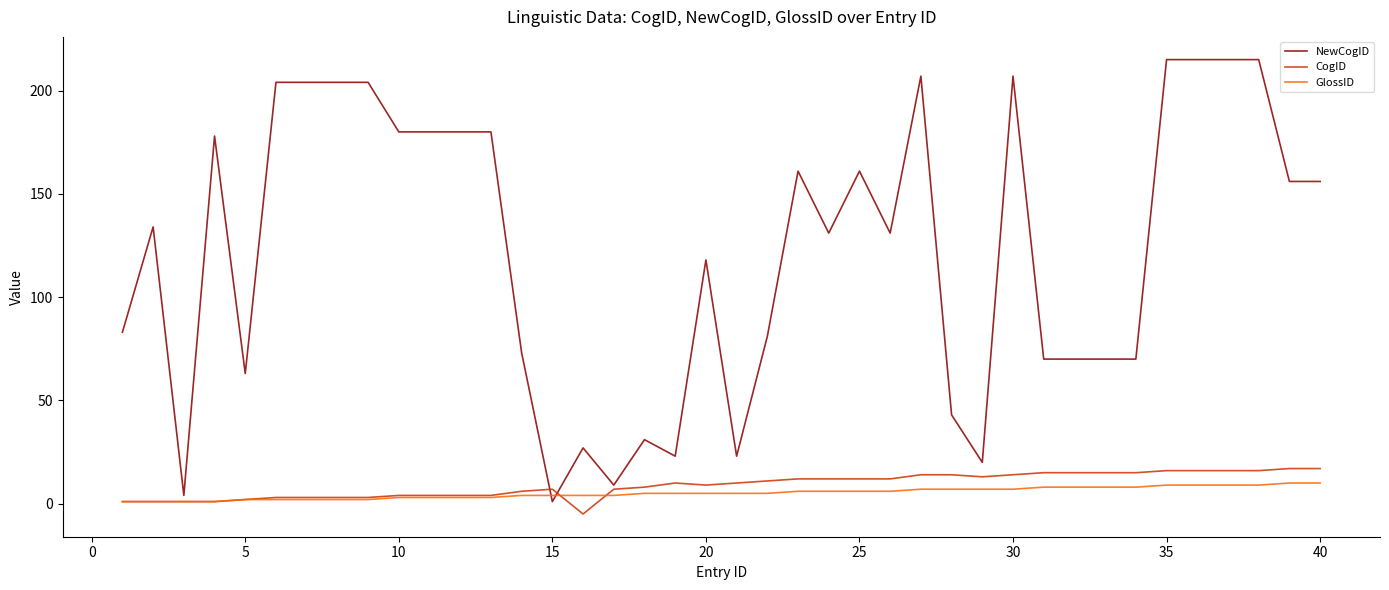

Which series has the largest total across all categories?

NewCogID